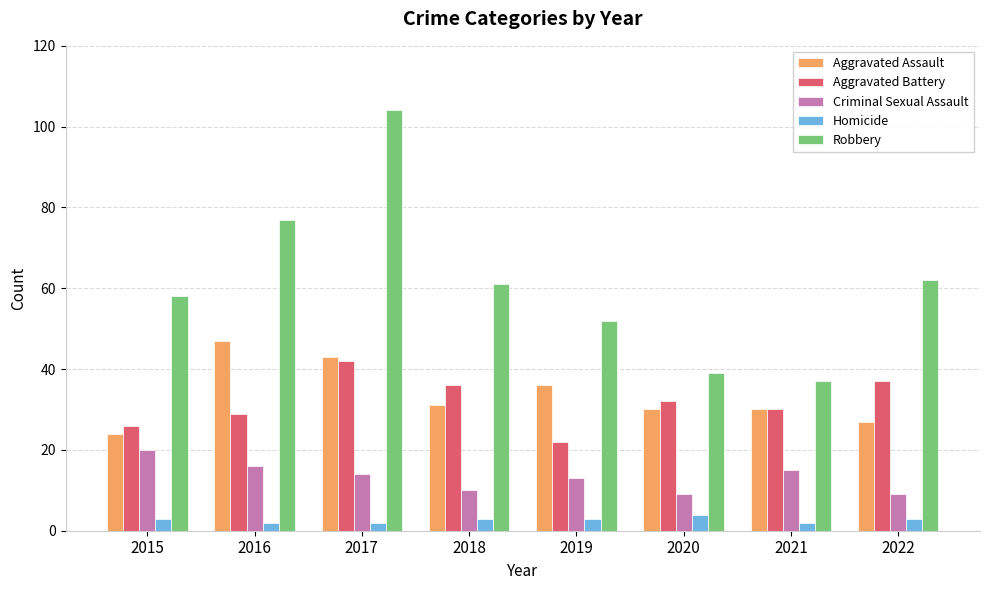

True or false: Aggravated Assault has a value of 37 at 2015.

False